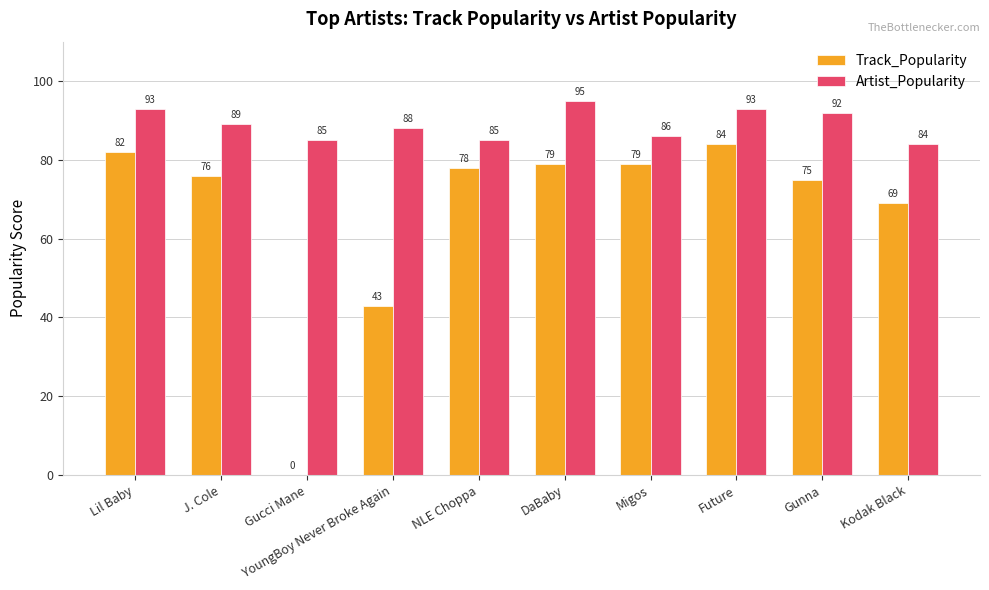

The Track_Popularity series shows 76 at J. Cole. True or false?

True